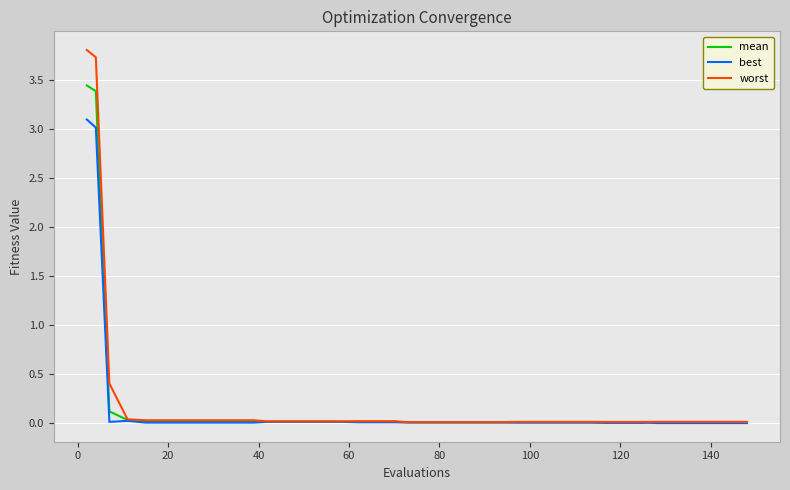

What is the difference between the maximum and minimum values in the best series?

3.1